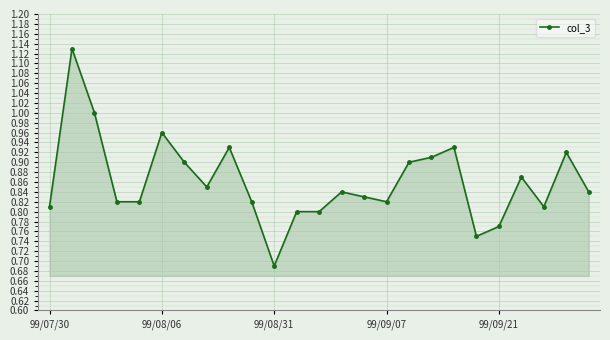

How many lines are shown in the chart?

1